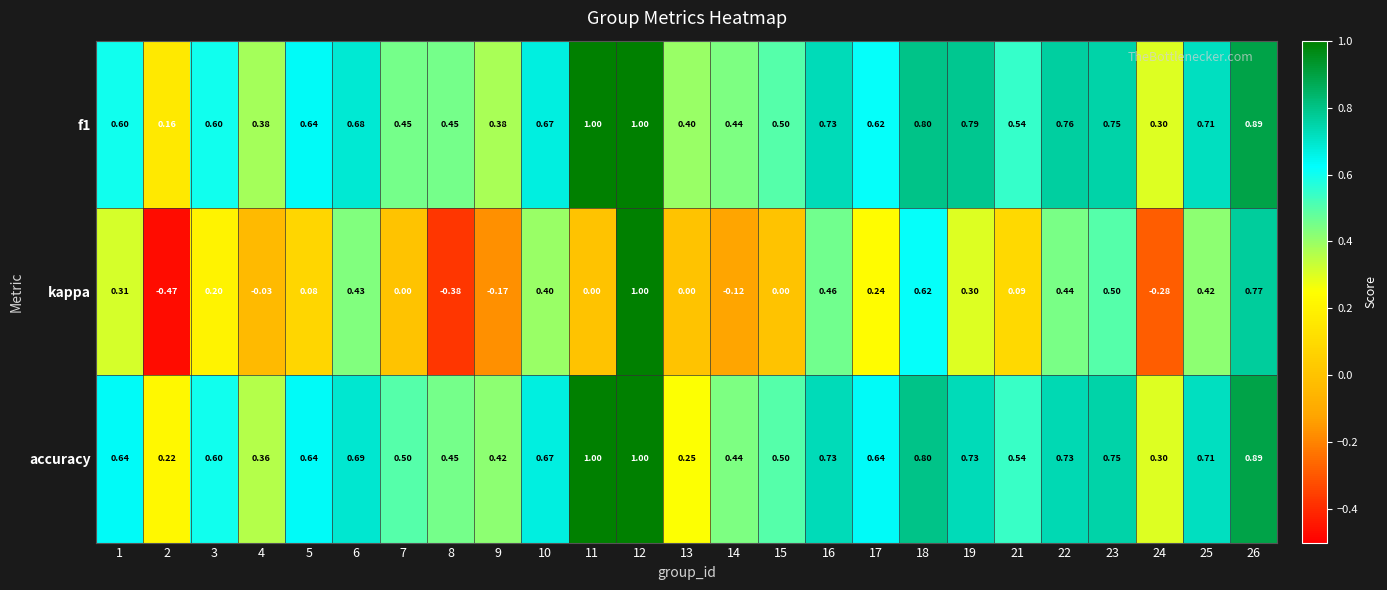

Between 15 and 22, which series saw the biggest shift?

kappa